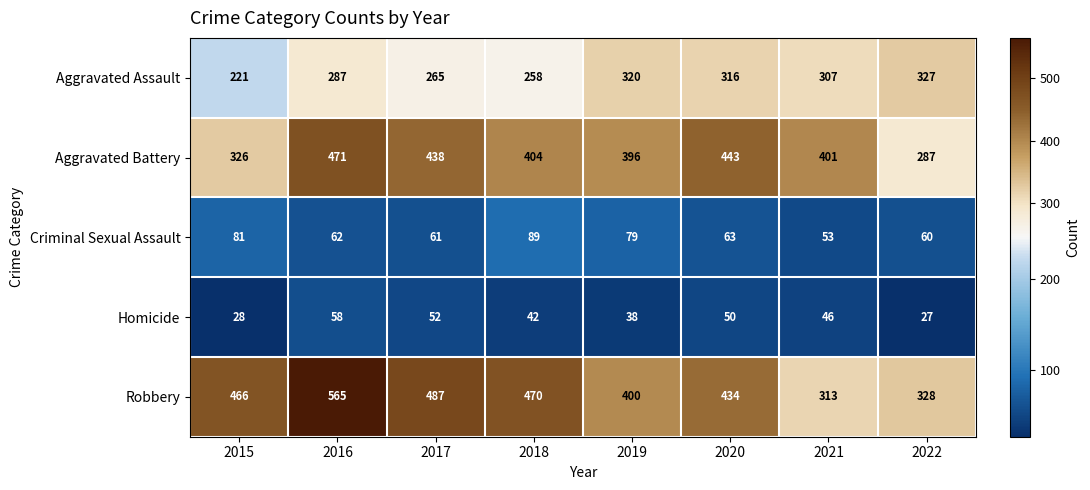

At which category does the chart reach its peak across all series?

2016